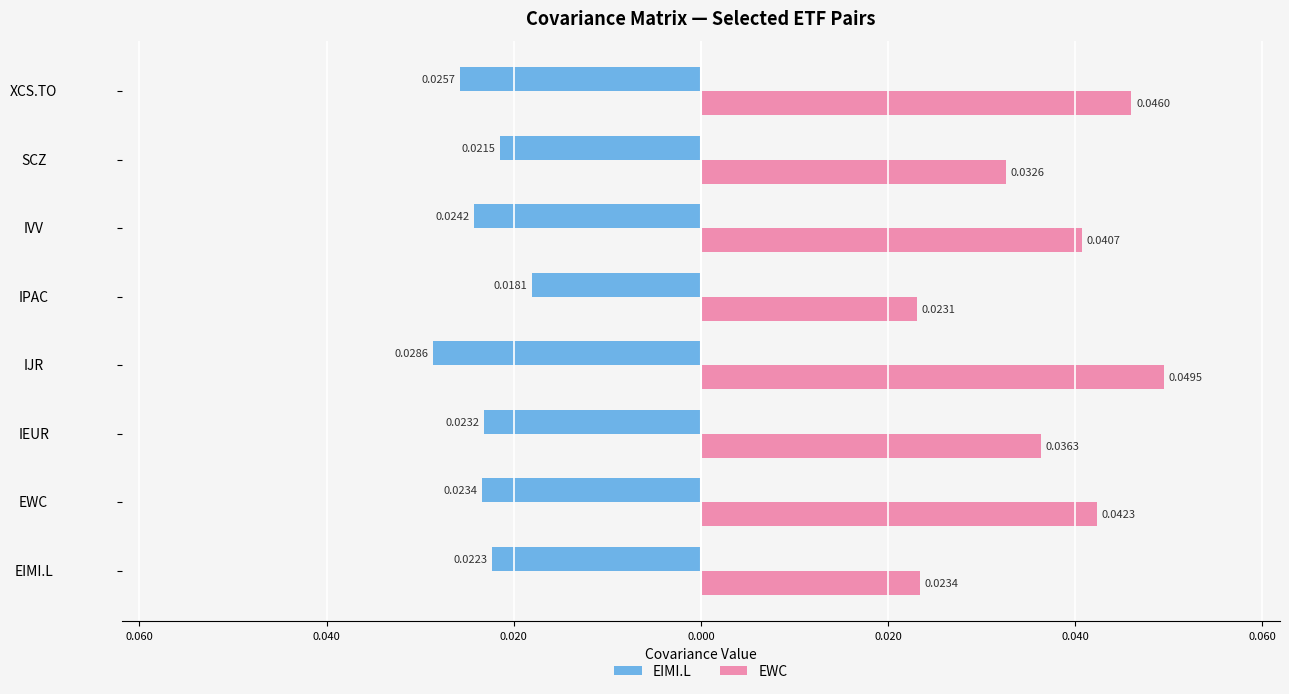

What are all the series names shown in the legend?

EIMI.L, EWC